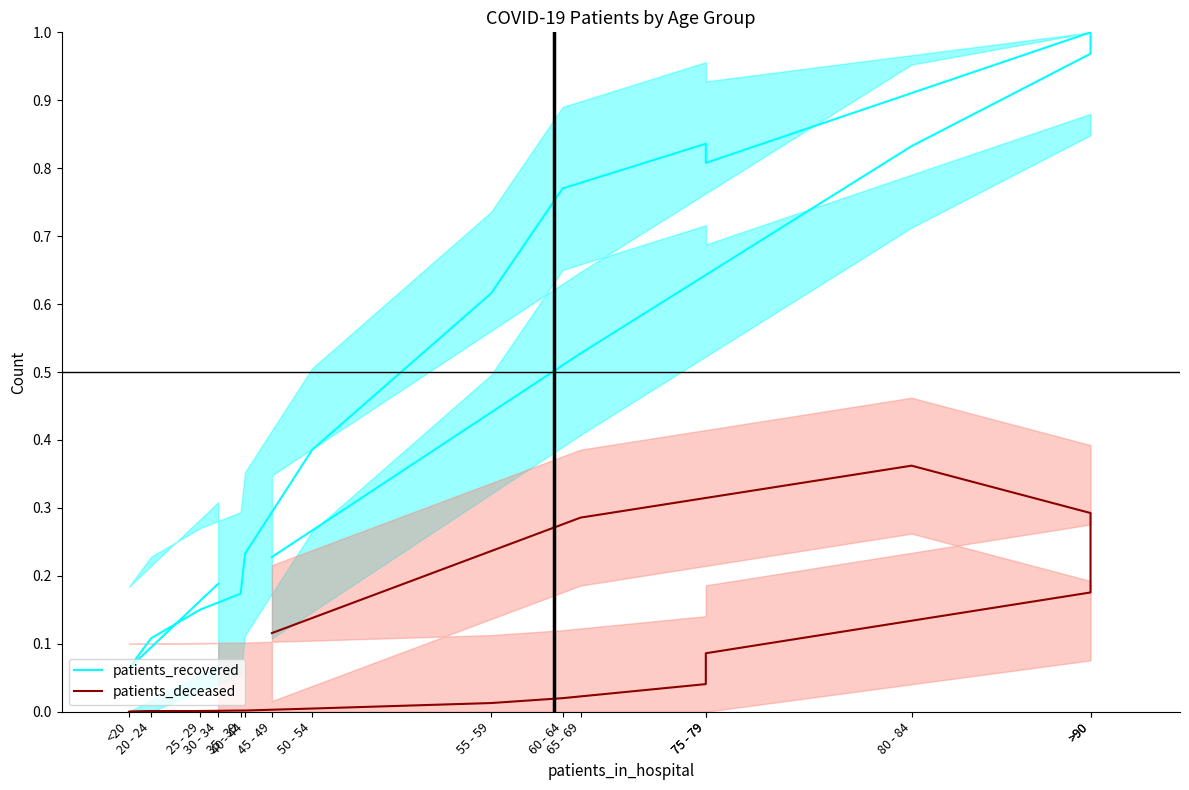

What is the difference between the highest and lowest values at 80 - 84?

0.5